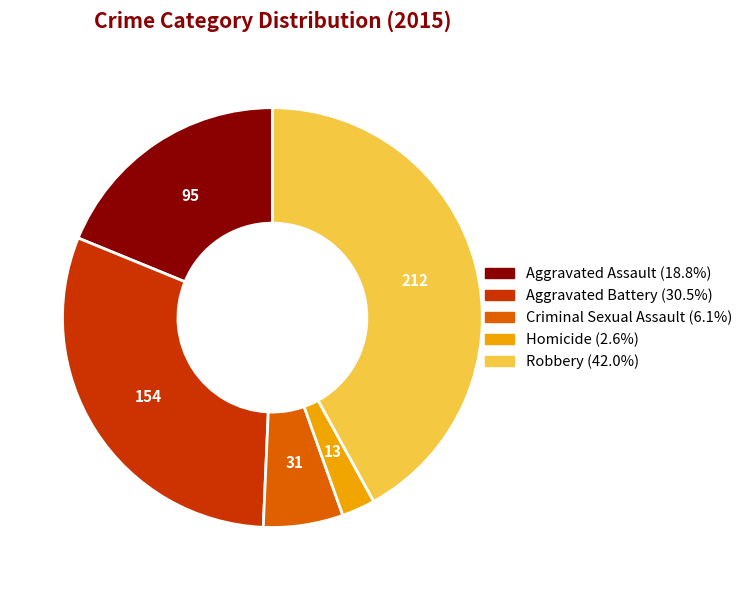

True or false: Homicide accounts for 8% of the total.

False